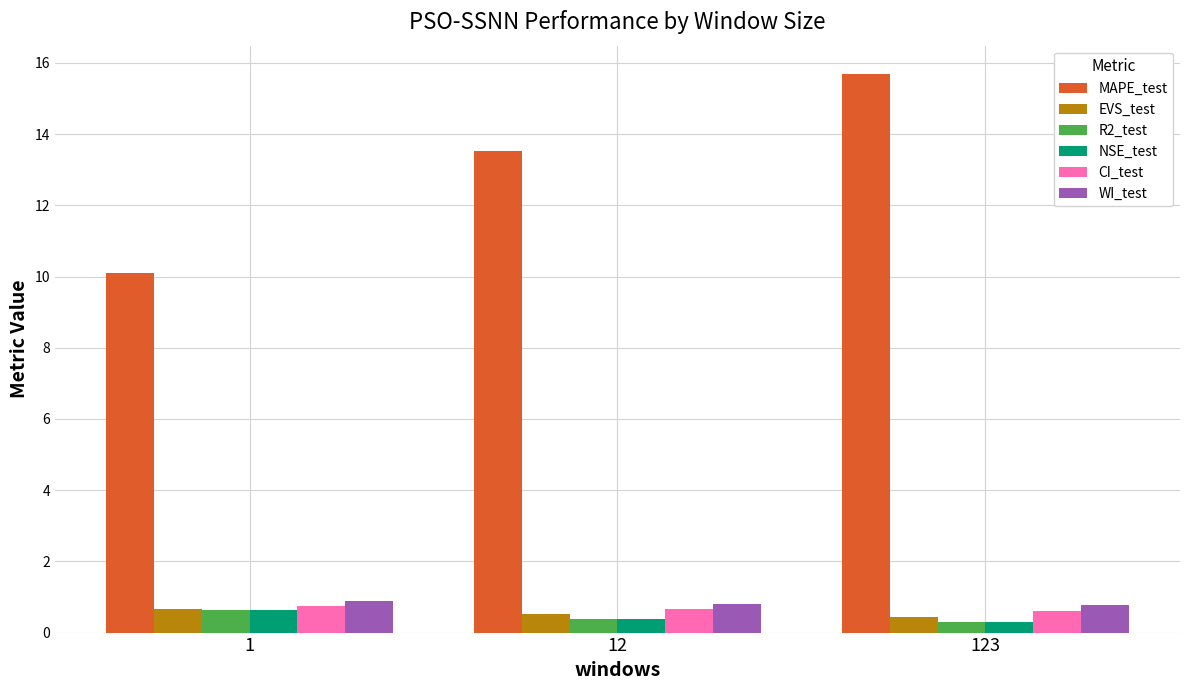

The WI_test series shows 0.9 at 1. True or false?

True